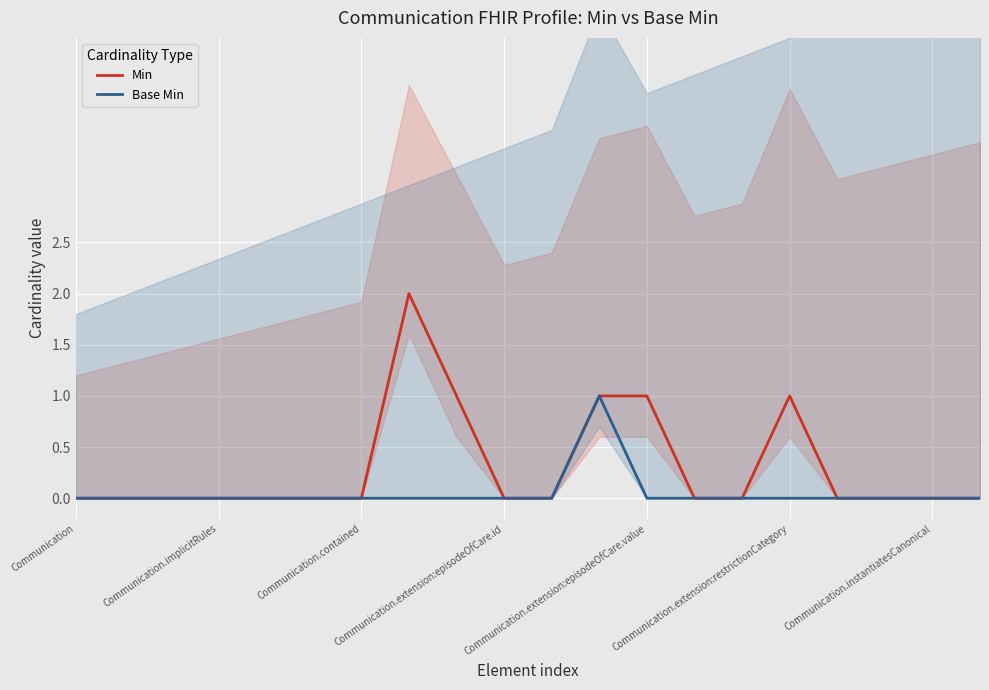

What is the label of the 7th point from the right?

13